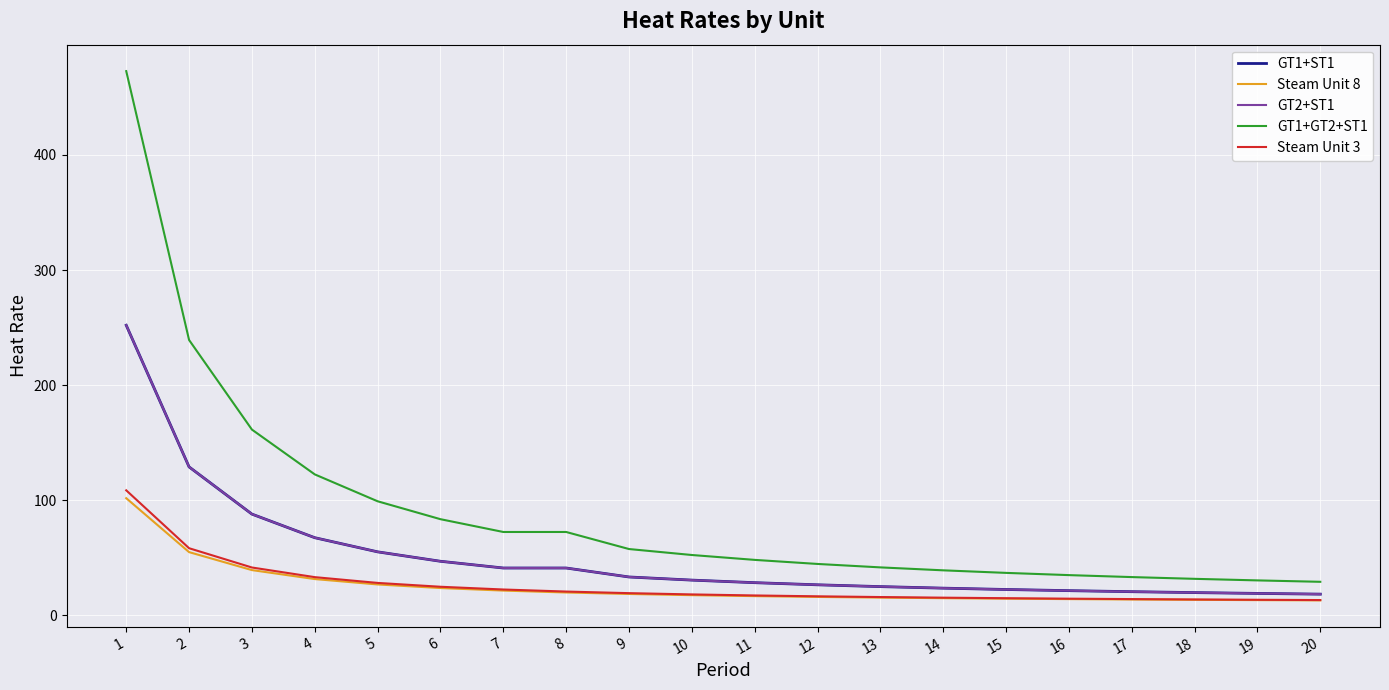

What is the maximum value shown in the chart?

472.9